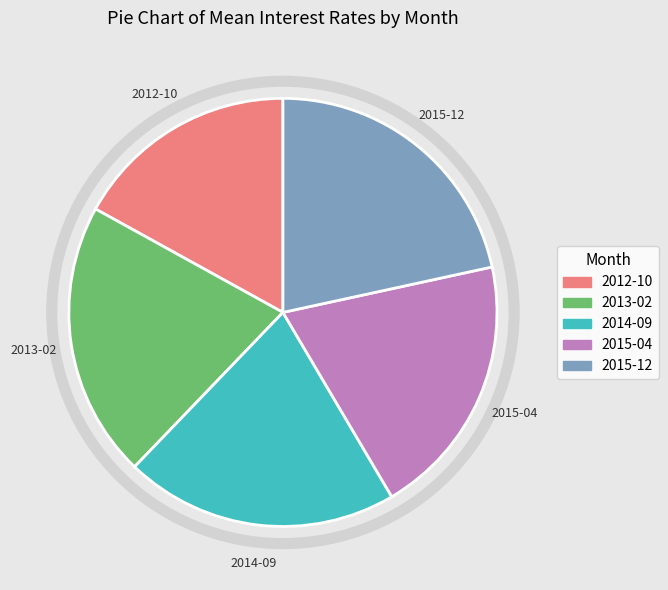

Is it true that 2015-12 is 35% of the pie?

False